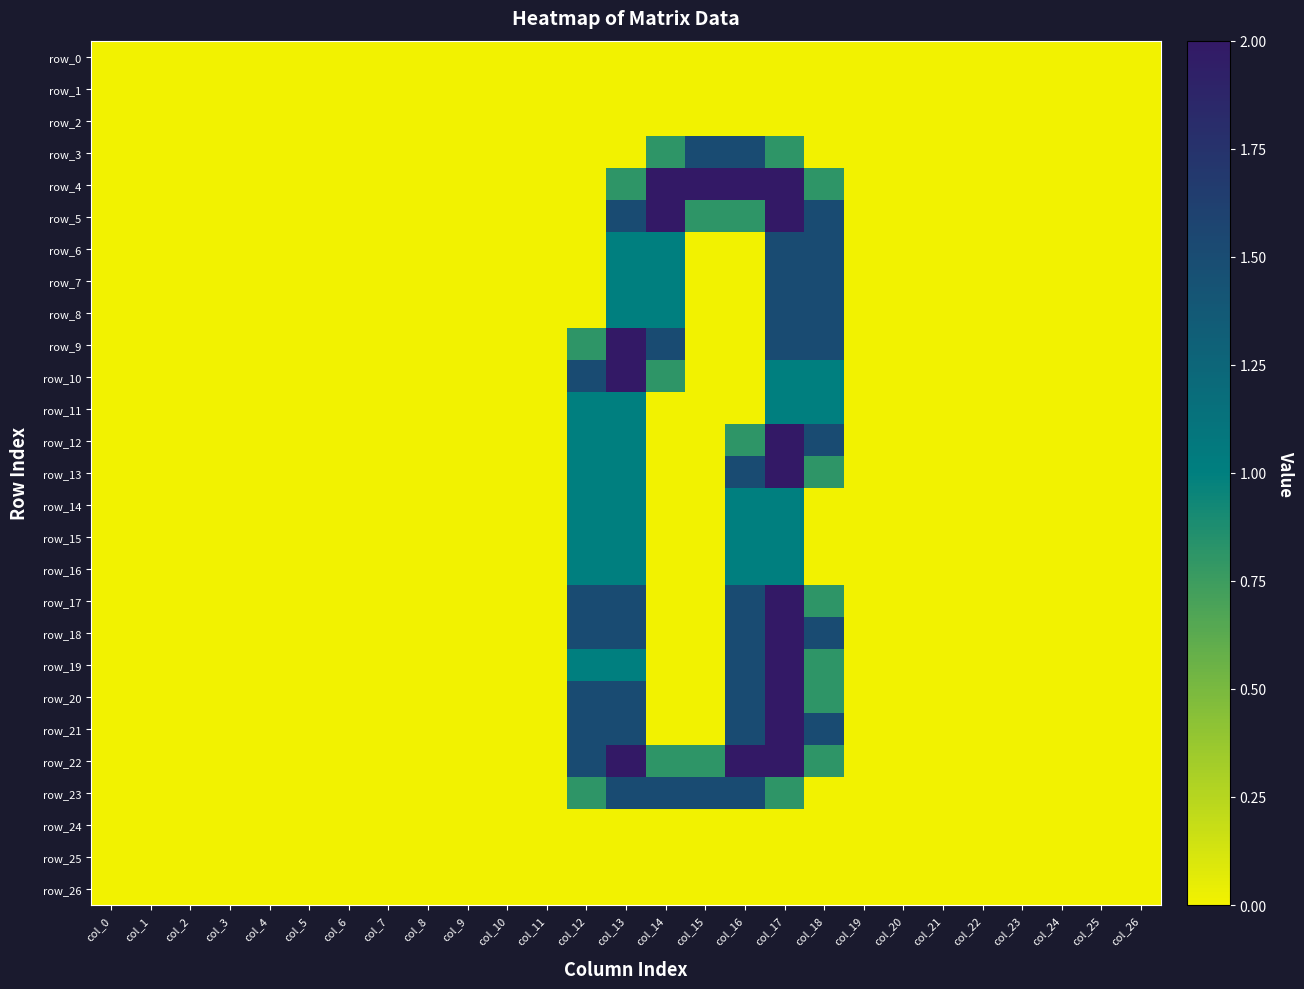

Which category has the lowest value in the row_25 series?

col_0